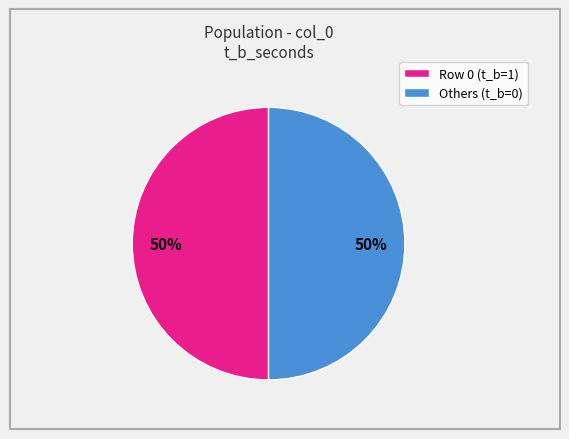

To the nearest percent, what is the average slice percentage?

50%